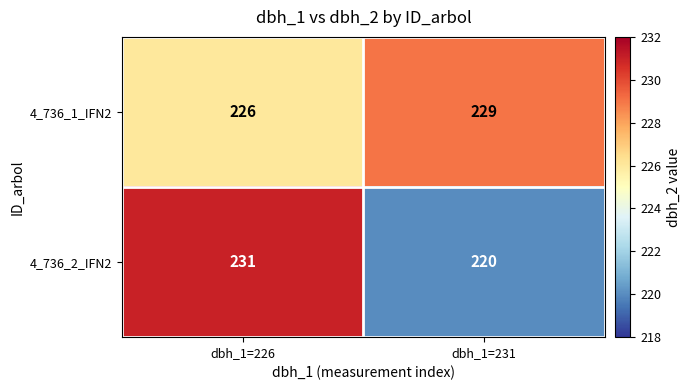

What is the average value of the 4_736_2_IFN2 series?

226